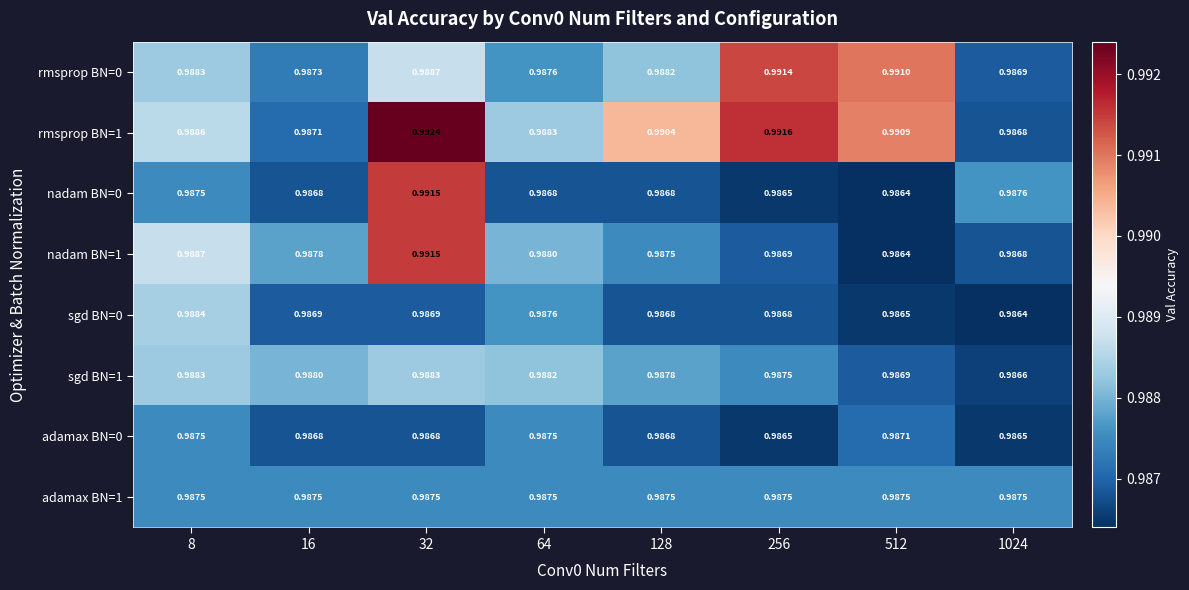

Is the value of adamax BN=0 at 16 greater than the value of adamax BN=1 at 32?

No